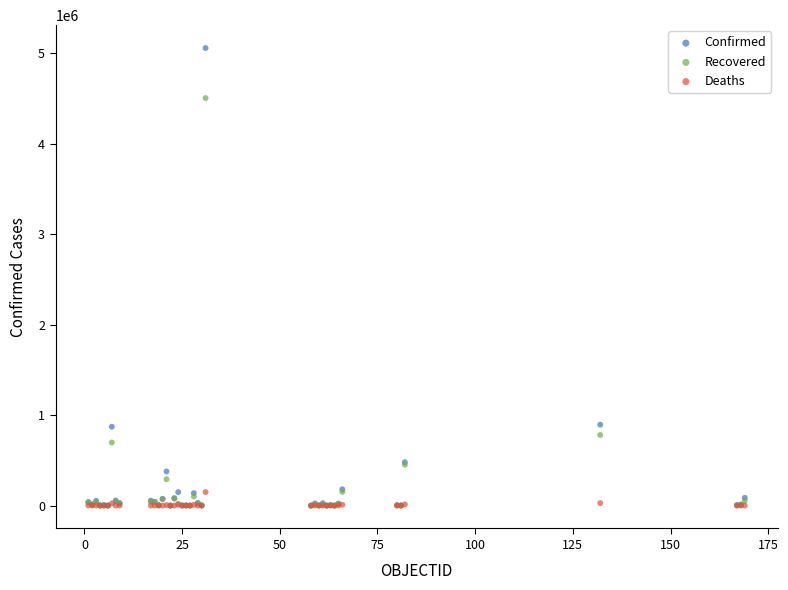

Which series has the widest spread of Y values?

Confirmed